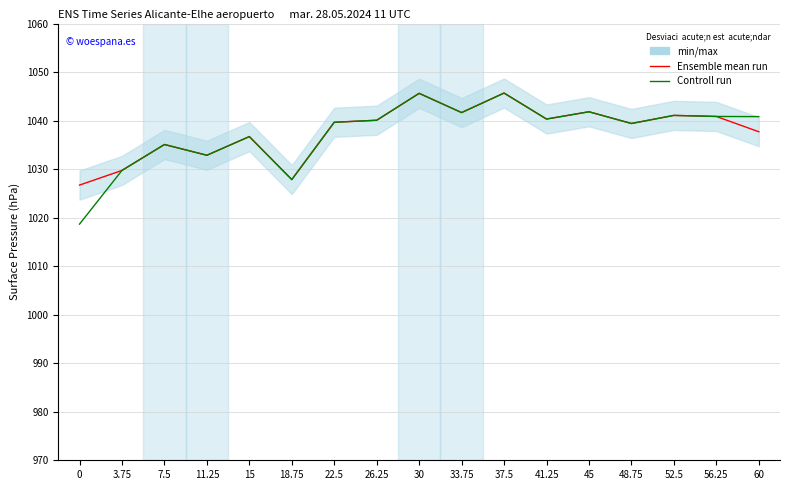

At which label does Controll run first exceed 1040?

26.25